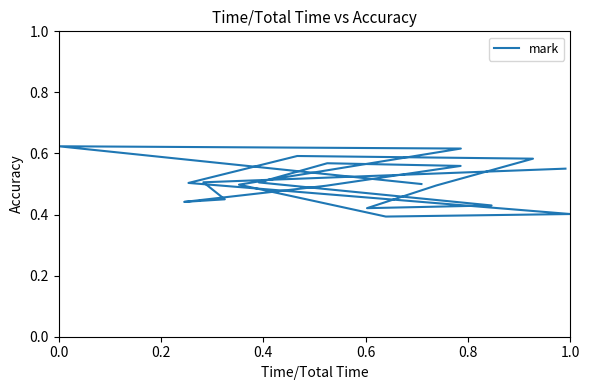

How many interior local valleys (lower than both neighbors) does the data have?

3